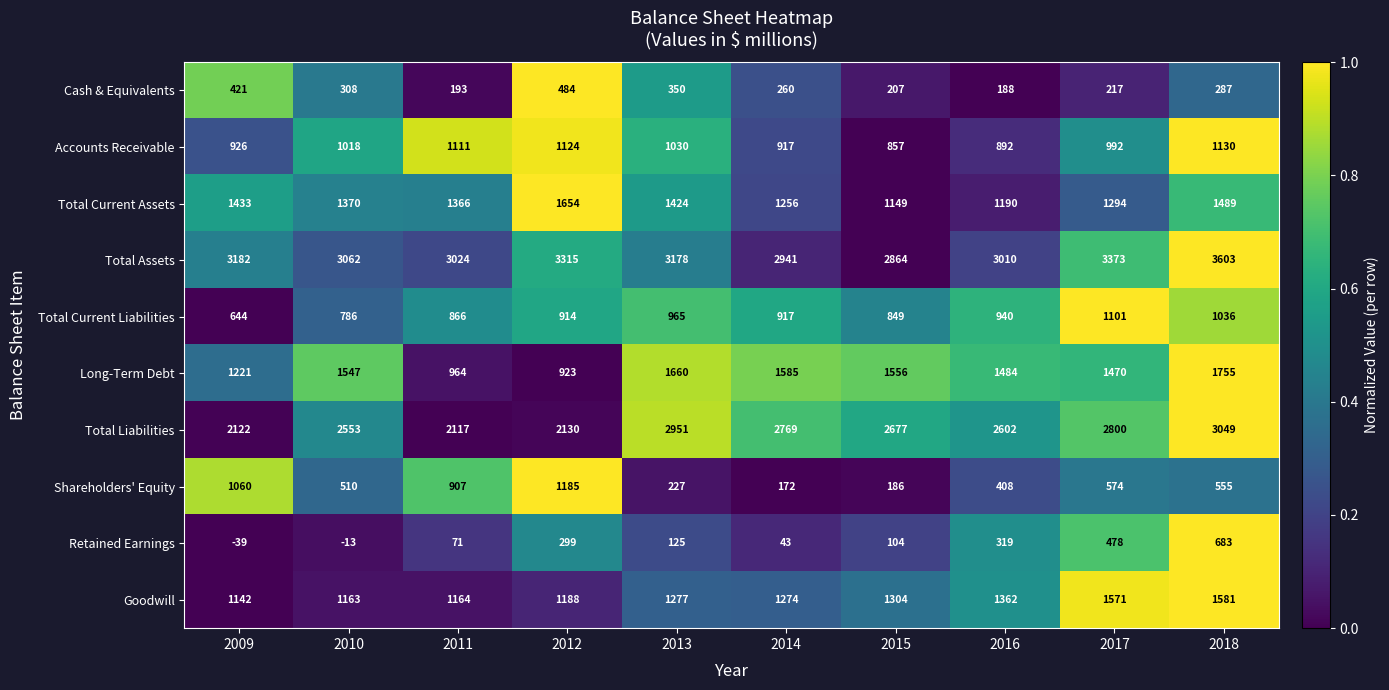

The value of Total Liabilities at 2012 is 2130. True or false?

True